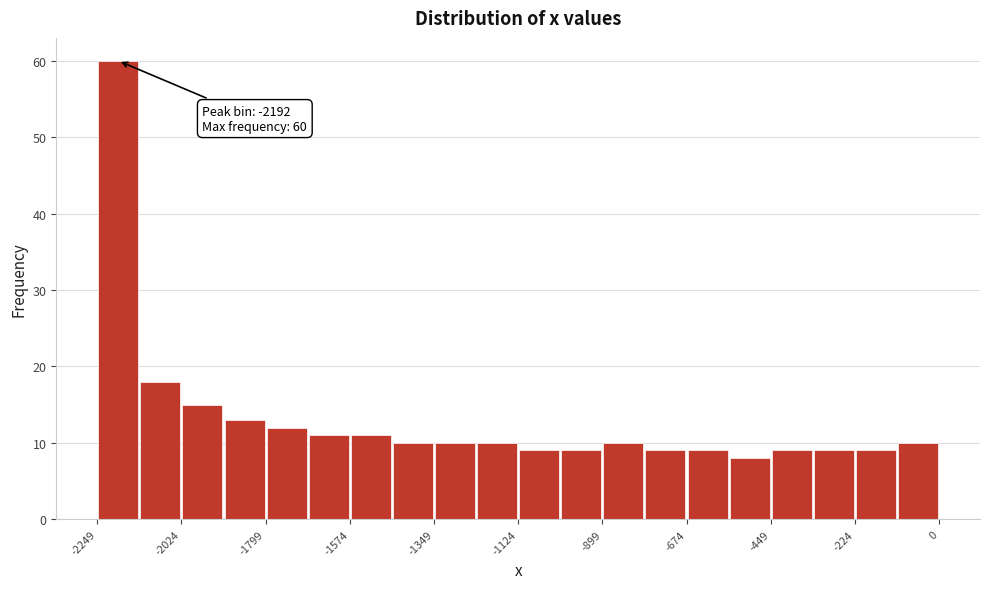

Around what value on the x-axis is the tallest bar? Give the approximate position of its centre, as read against the axis.

-2200